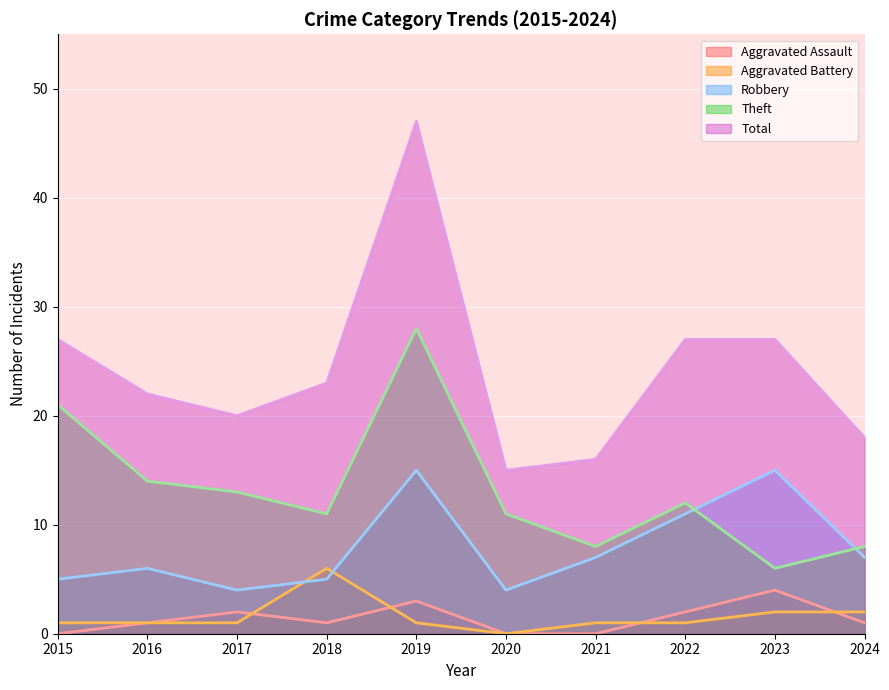

How many categories are shown in the chart?

10